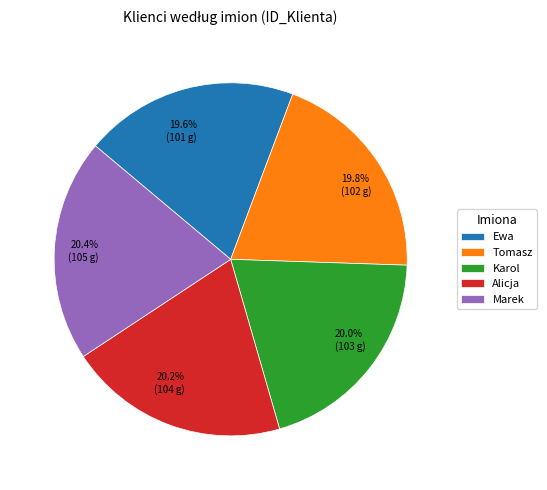

How many slices are in this pie chart?

5